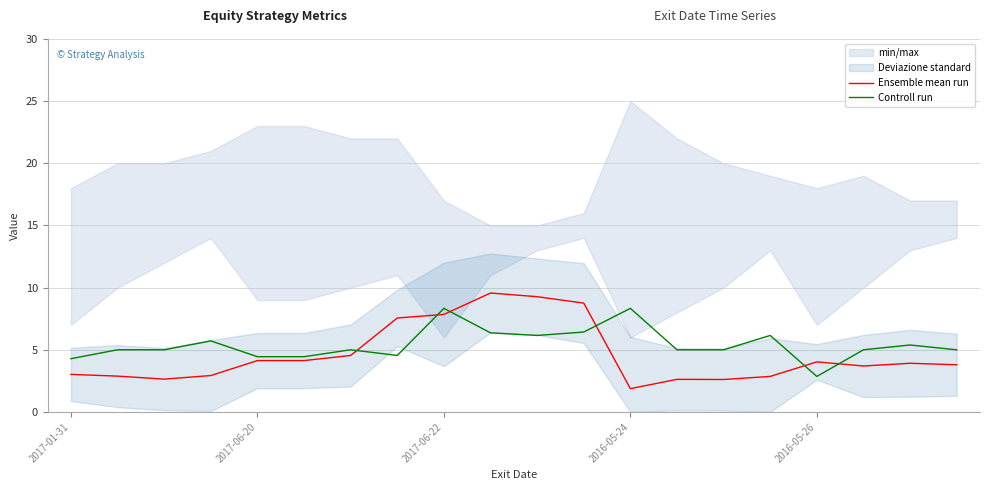

What is the difference between the maximum and minimum values in the Controll run series?

5.5